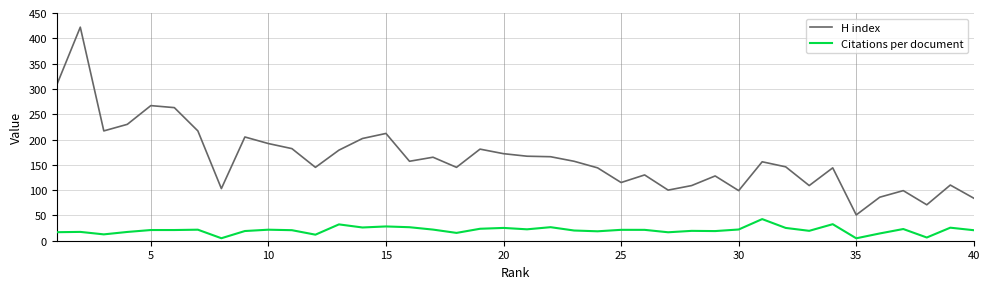

What are all the series names shown in the legend?

H index, Citations per document